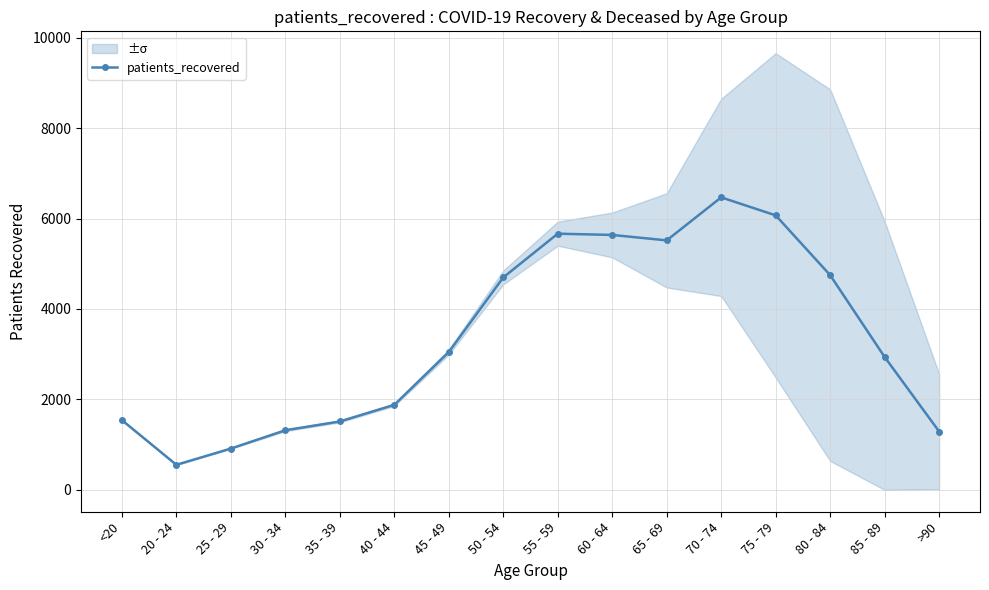

What is the change in value from 50 - 54 to 70 - 74?

+1770